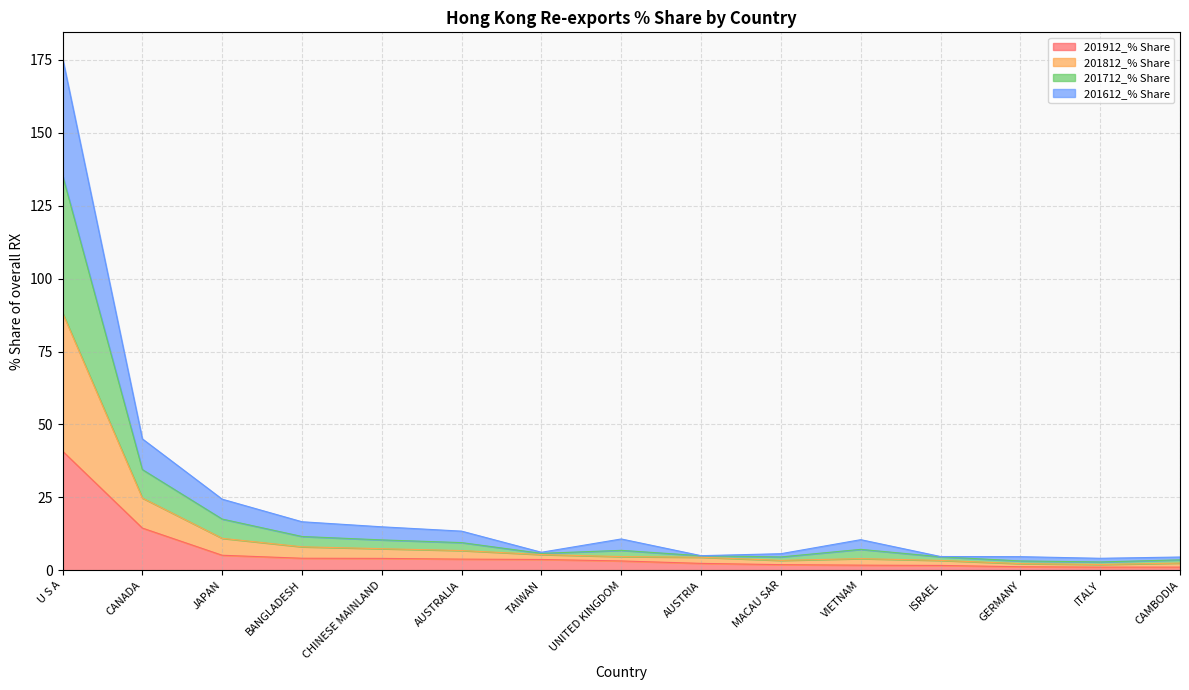

True or false: 201612_% Share and 201812_% Share intersect in this chart.

False